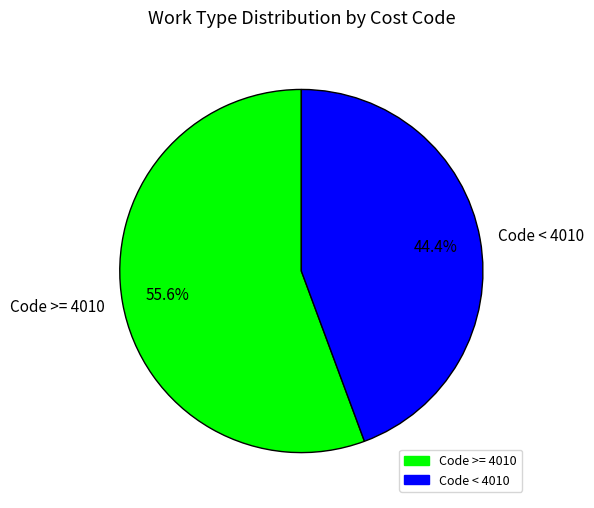

Which category accounts for the majority?

Code >= 4010